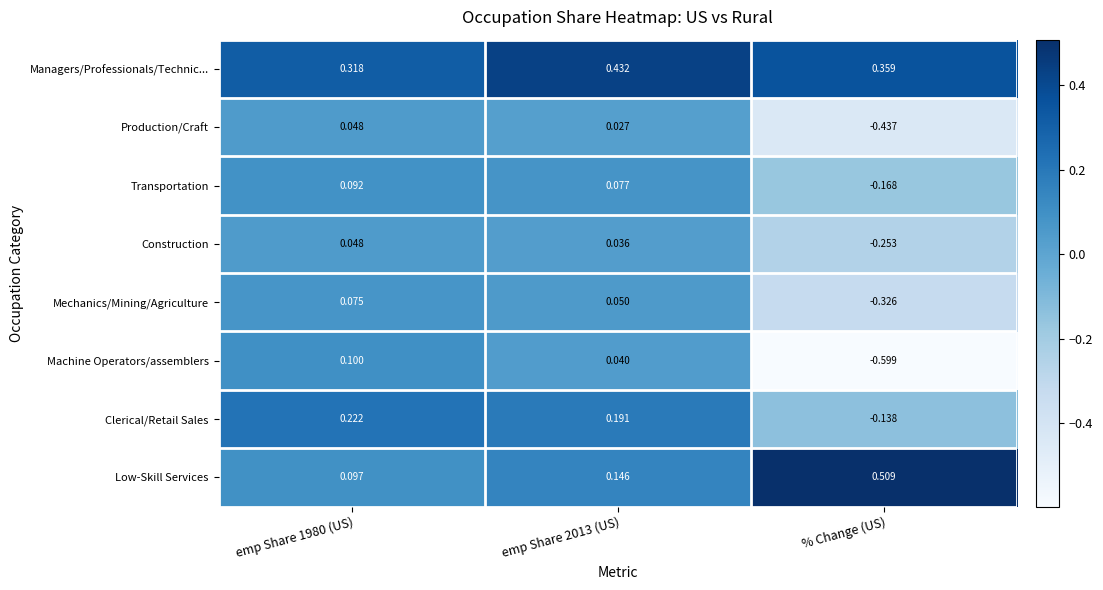

Which series changed the most between emp Share 2013 (US) and % Change (US)?

Machine Operators/assemblers